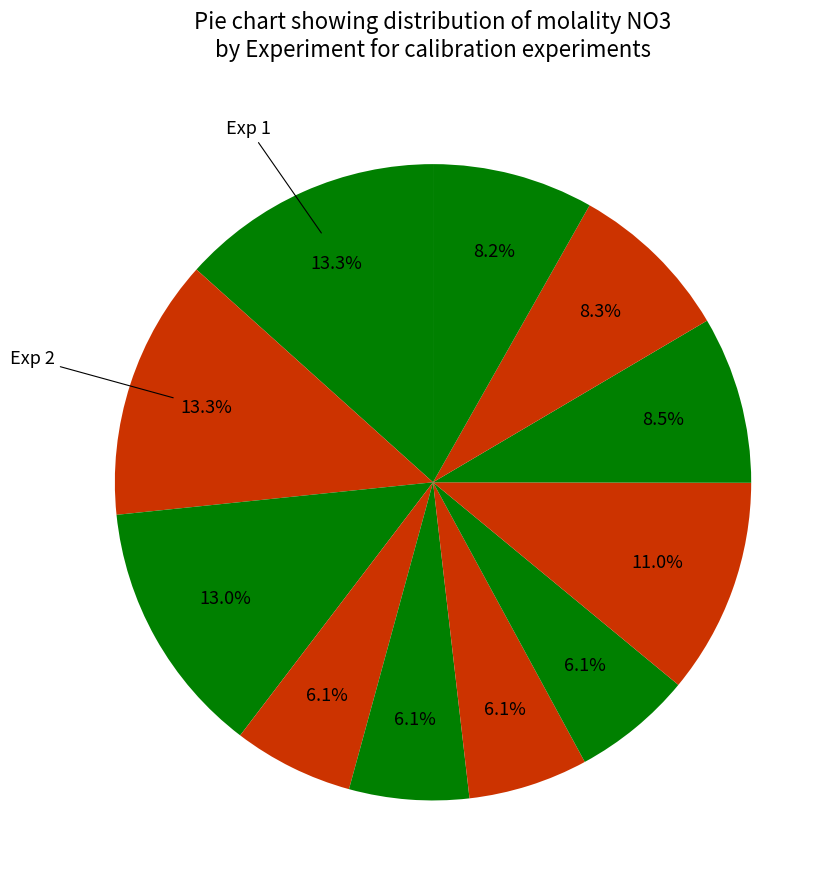

To the nearest percent, what is the difference between the largest and smallest slice percentages?

7%